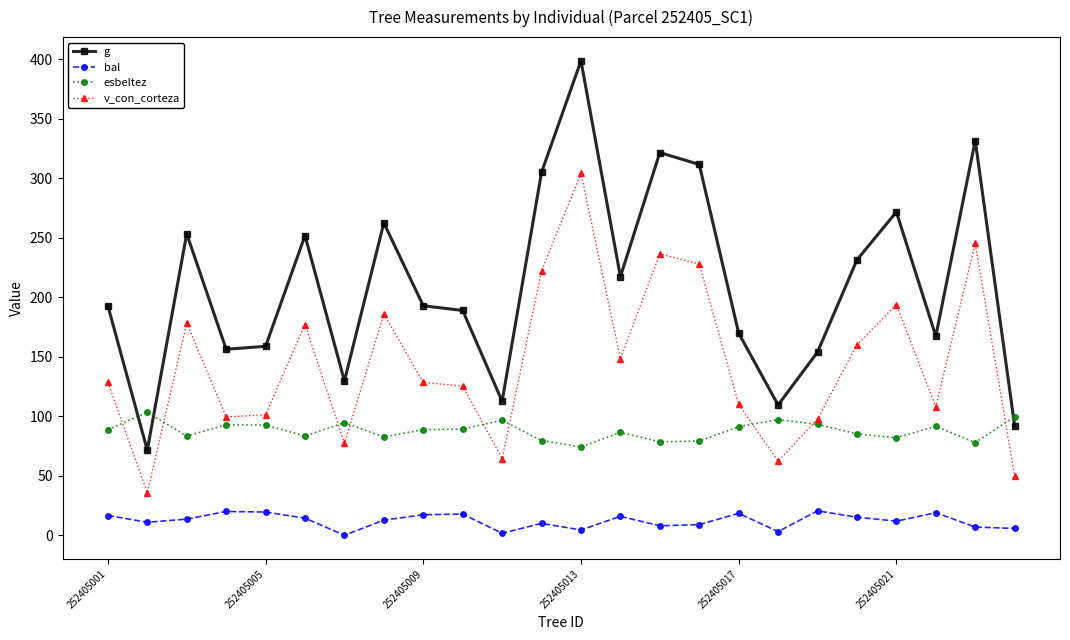

What are all the series names shown in the legend?

g, bal, esbeltez, v_con_corteza